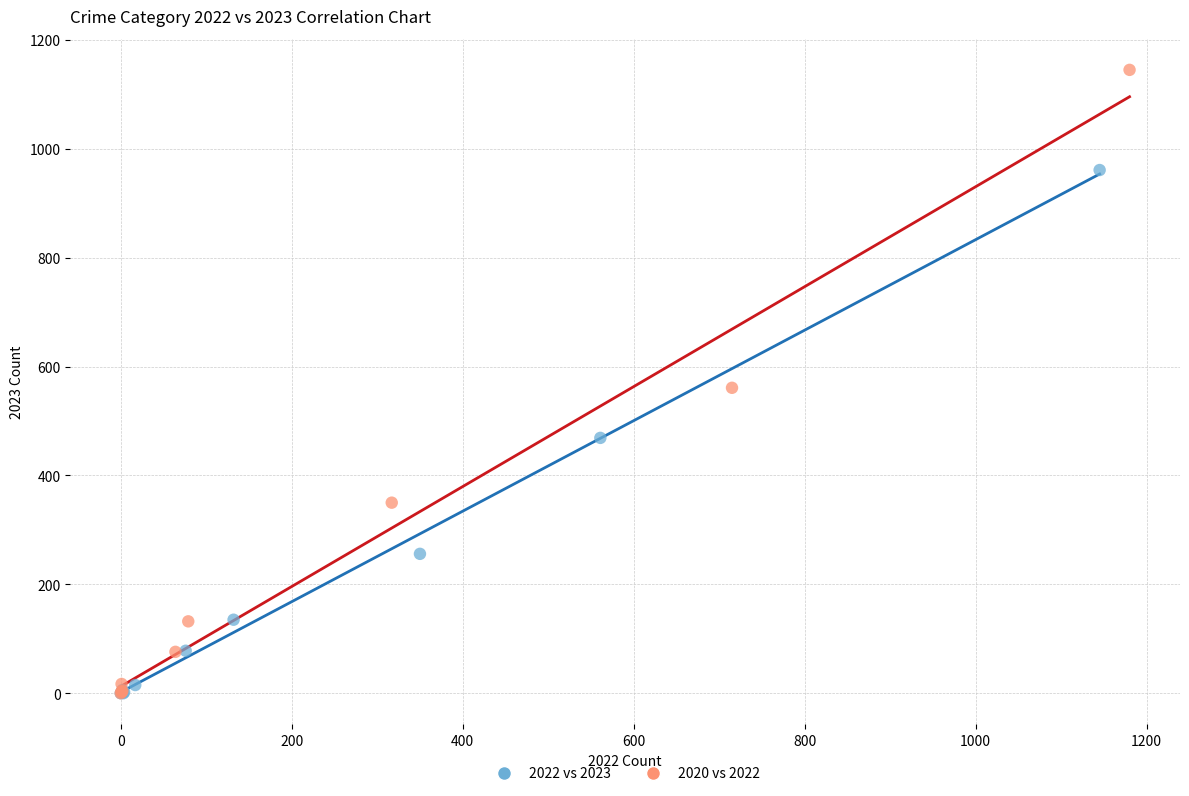

Which series contains the highest Y value?

2020 vs 2022